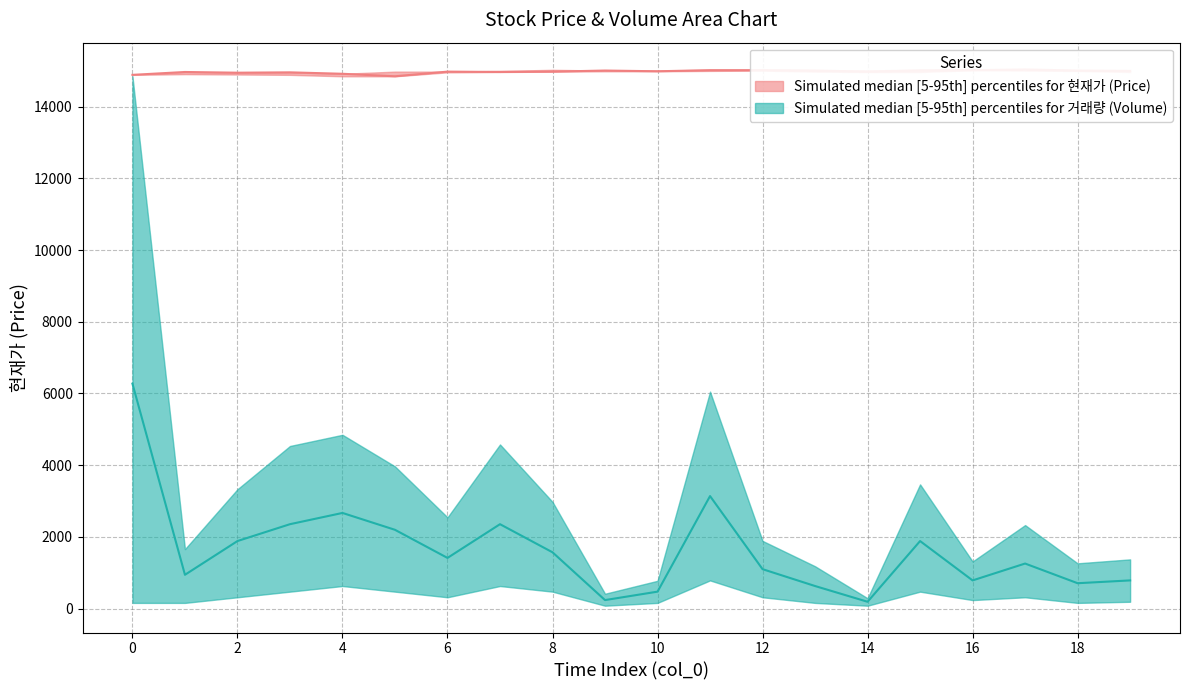

How many interior local valleys does the 거래량_upper series have?

6